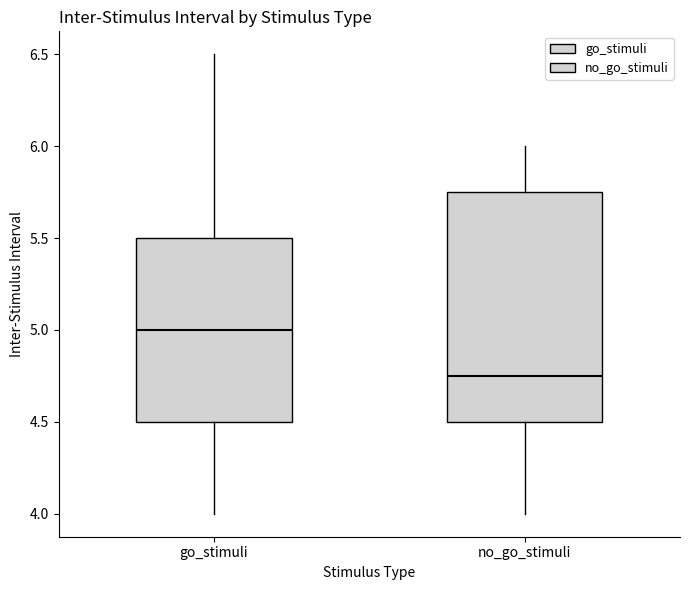

Where does the lower whisker of the box for go_stimuli end on the y-axis? The values are not printed on the chart, so give them approximately, as read against the axis.

4.00